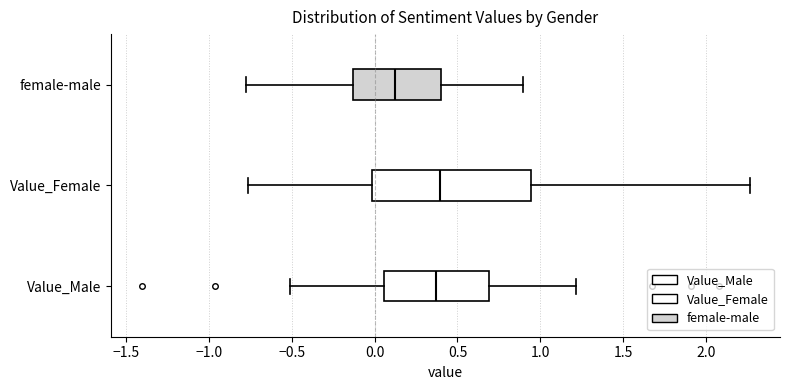

Reading bottom to top, read every box against the x-axis: the position of its median line, the range the box covers, and the ends of its whiskers. The values are not printed on the chart, so give them approximately, as read against the axis.

Value_Male: median 0.35, box 0.05 to 0.70, whiskers -0.50 to 1.20
Value_Female: median 0.40, box 0.00 to 0.95, whiskers -0.75 to 2.25
female-male: median 0.15, box -0.15 to 0.40, whiskers -0.75 to 0.90